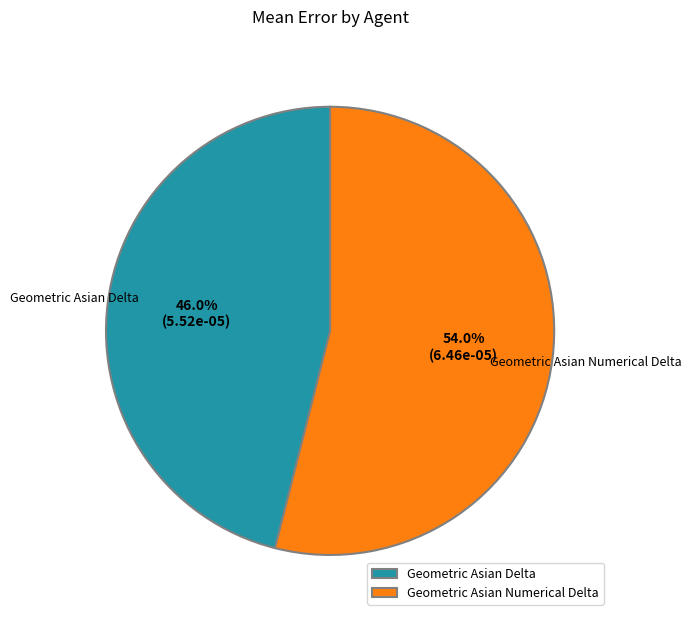

Which category has the biggest portion of the pie?

Geometric Asian Numerical Delta